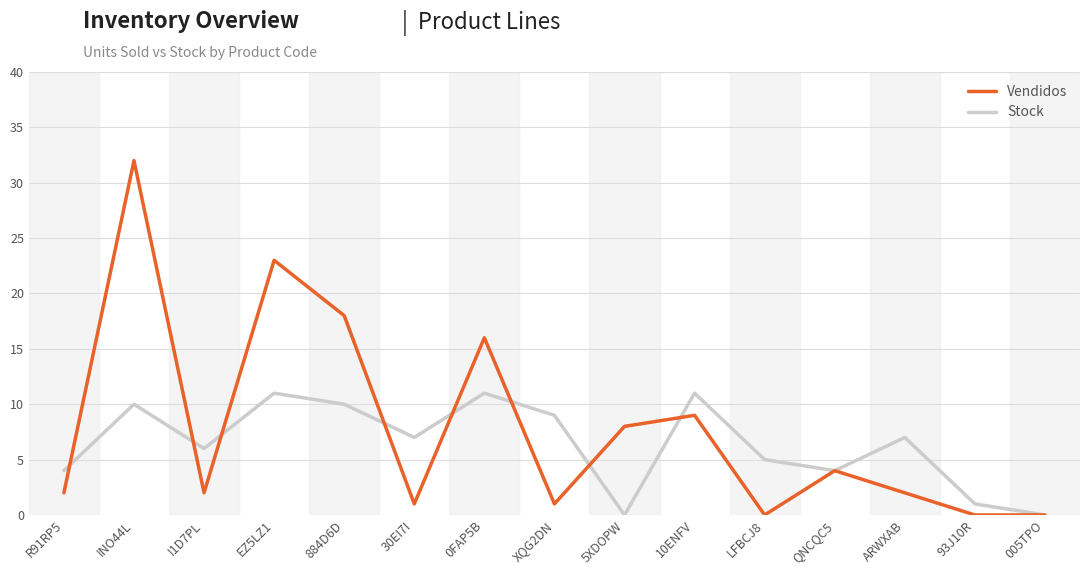

How many interior local peaks does the Stock series have?

5